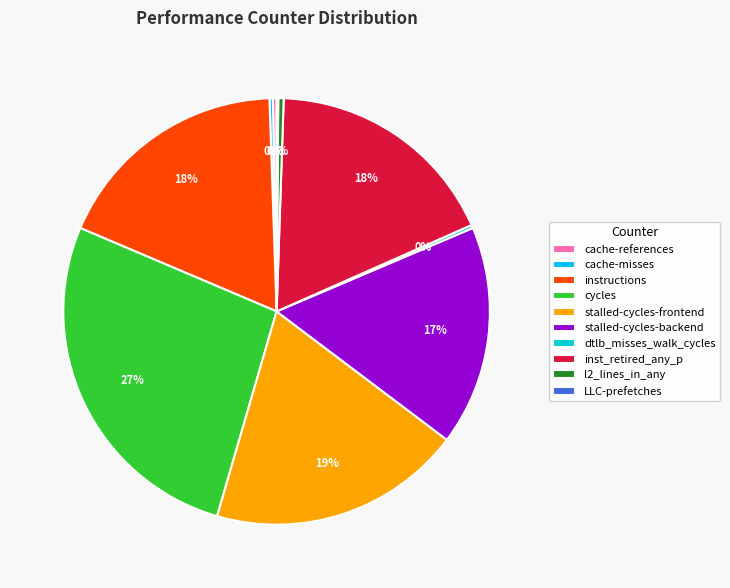

Which slice is the largest?

cycles